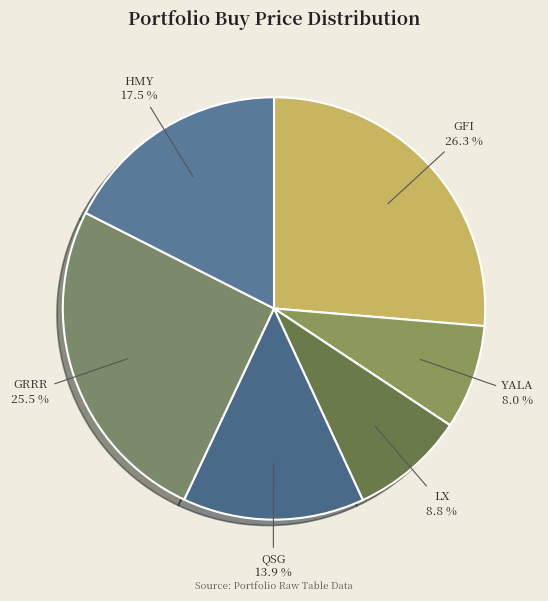

What percentage is NOT represented by GRRR?

74.5%